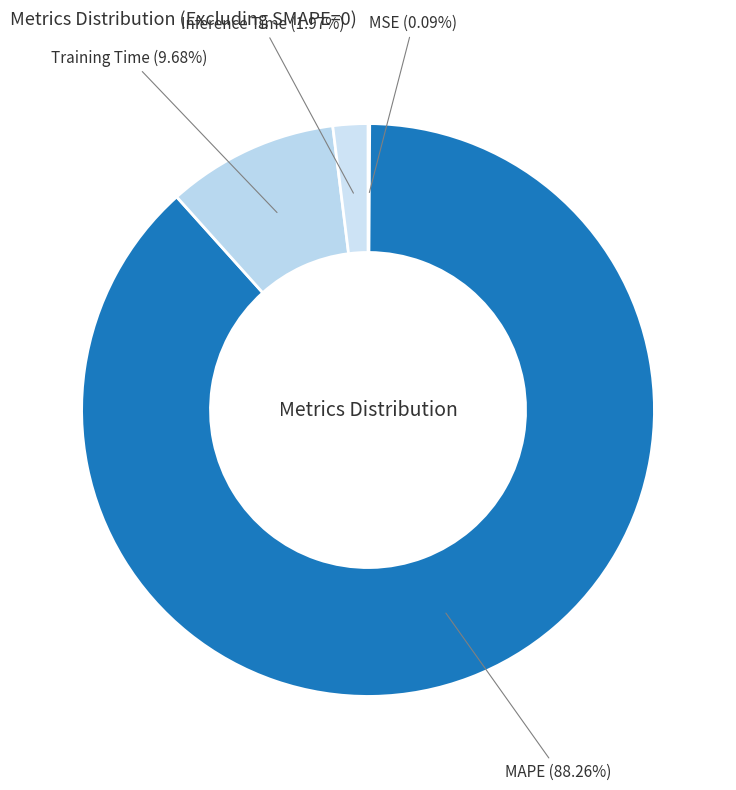

Which category has the biggest portion of the pie?

MAPE